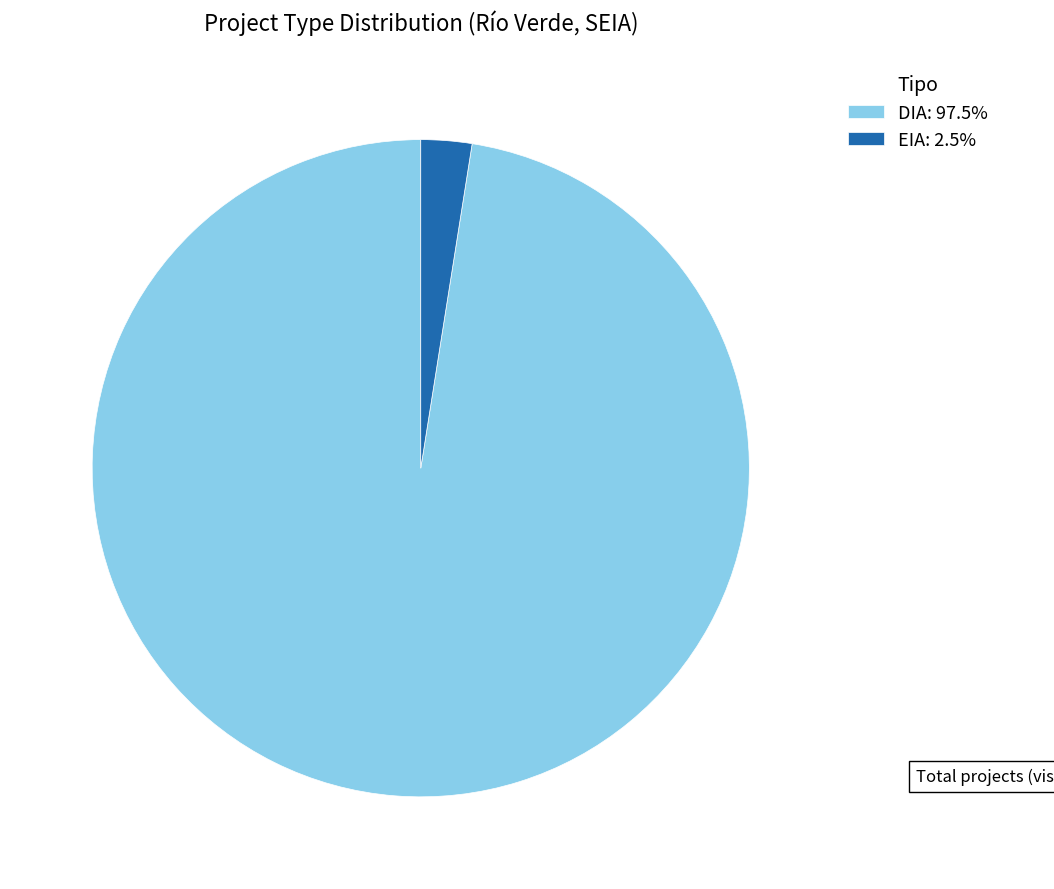

How many segments does this pie chart have?

2